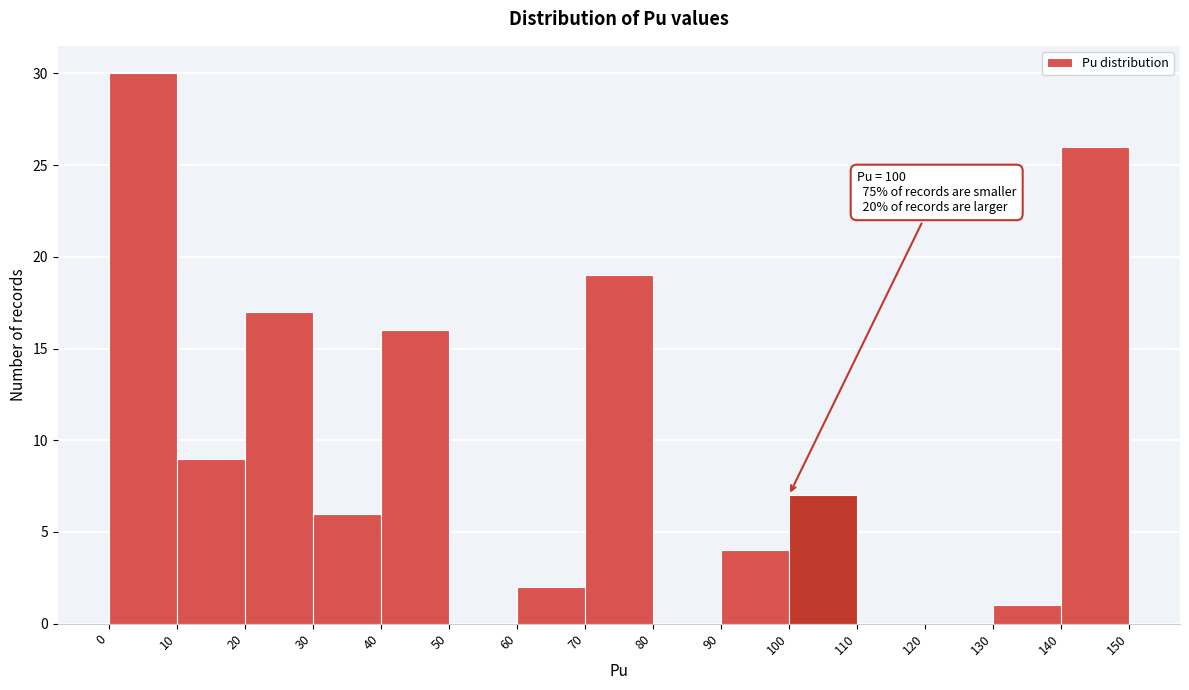

Over which range of the x-axis is the bar tallest?

0 to 10